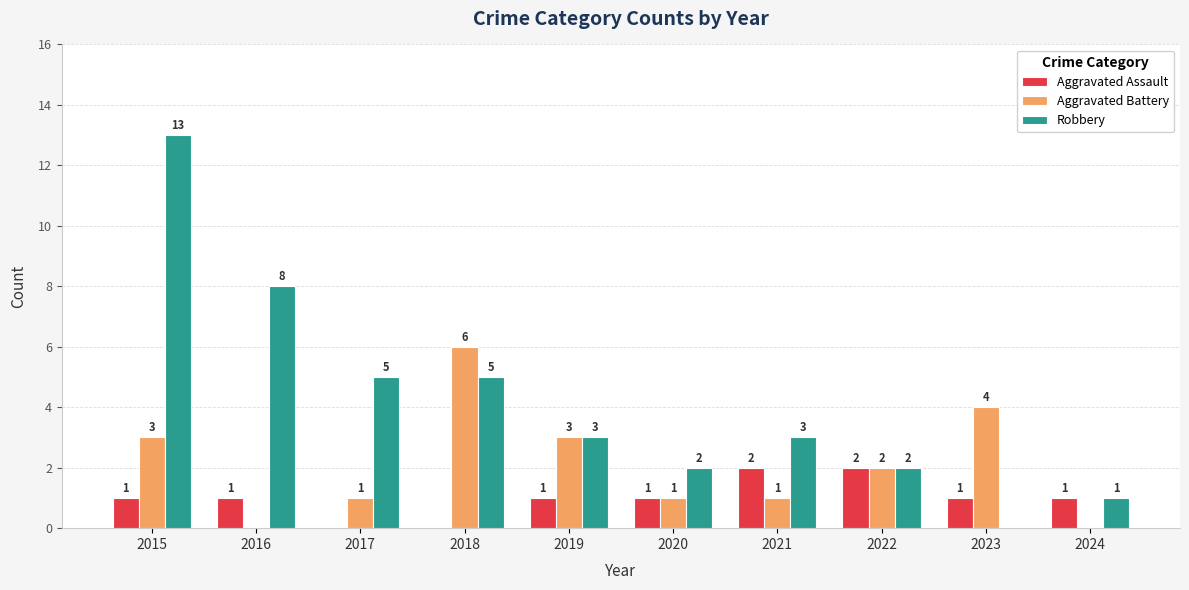

Count the number of categories in the chart.

10